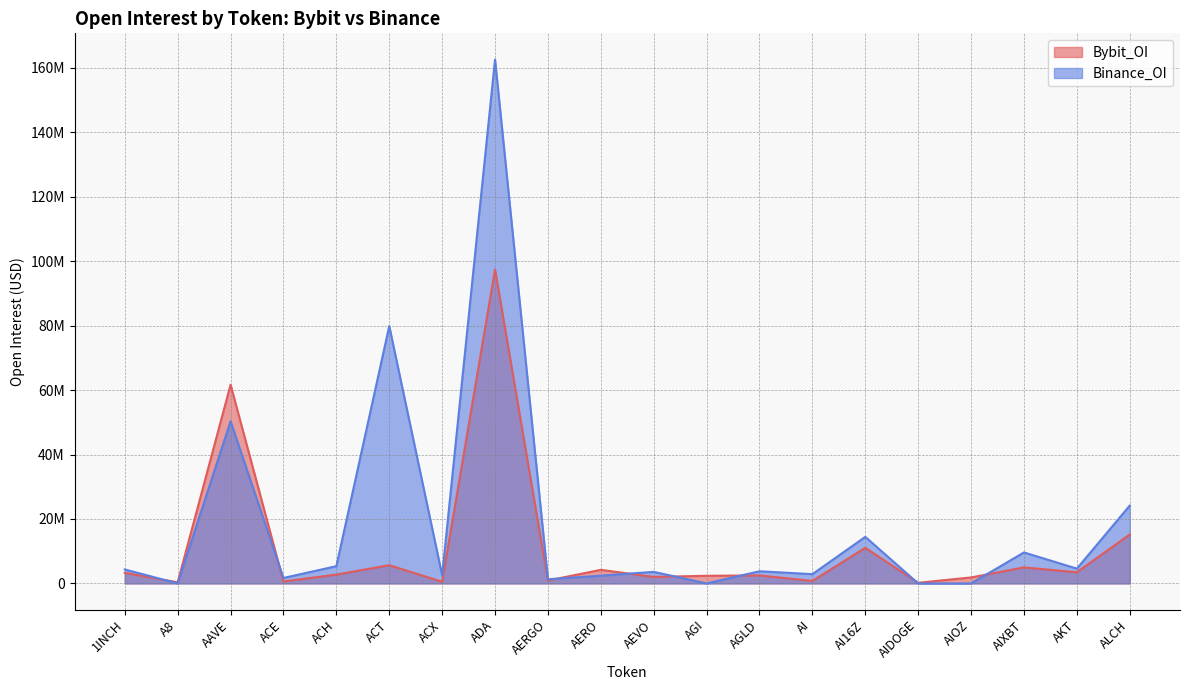

Reading right to left, what are all the values shown in this chart?

Bybit_OI: ALCH=15189711	AKT=3458830	AIXBT=4971758	AIOZ=1857610	AIDOGE=195521	AI16Z=11050268	AI=773374	AGLD=2479901	AGI=2374860	AEVO=2016228	AERO=4220661	AERGO=907228	ADA=97403108	ACX=520588	ACT=5652865	ACH=2745711	ACE=599817	AAVE=61669626	A8=350020	1INCH=3279117
Binance_OI: ALCH=24160431	AKT=4591123	AIXBT=9614665	AIOZ=0	AIDOGE=0	AI16Z=14449189	AI=2877968	AGLD=3773797	AGI=0	AEVO=3588917	AERO=2407288	AERGO=1294044	ADA=162571717	ACX=2517523	ACT=79863879	ACH=5355453	ACE=1699867	AAVE=50299729	A8=0	1INCH=4331653